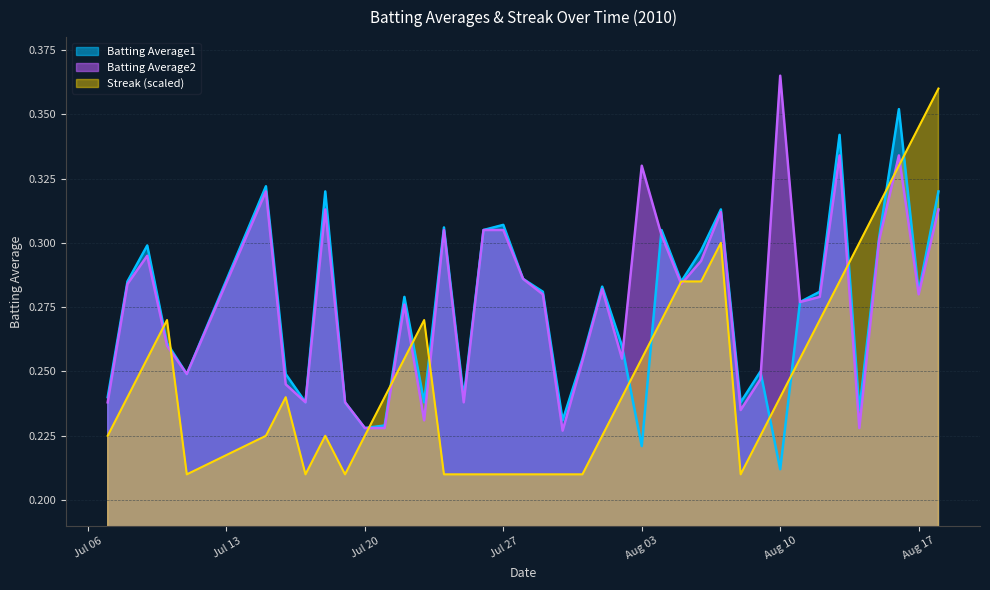

Which series has the widest spread of values?

Streak (scaled)